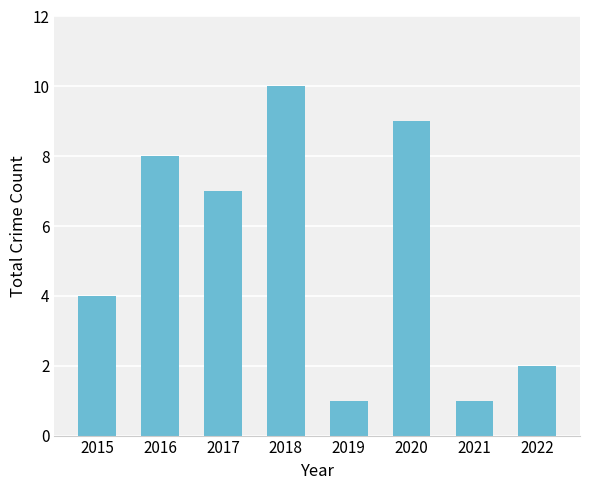

Reading right to left, list all the values displayed in this chart.

2022=2	2021=1	2020=9	2019=1	2018=10	2017=7	2016=8	2015=4